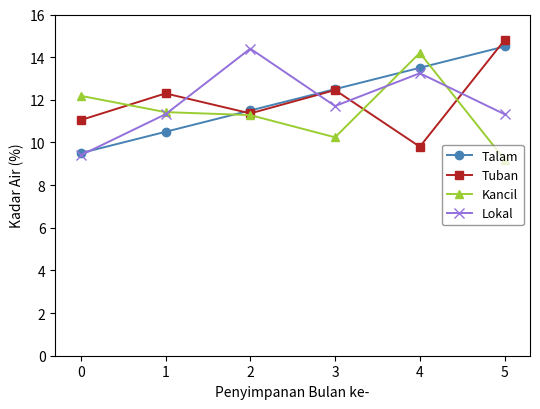

What is the sum of the Lokal values at 5 and 2?

25.7